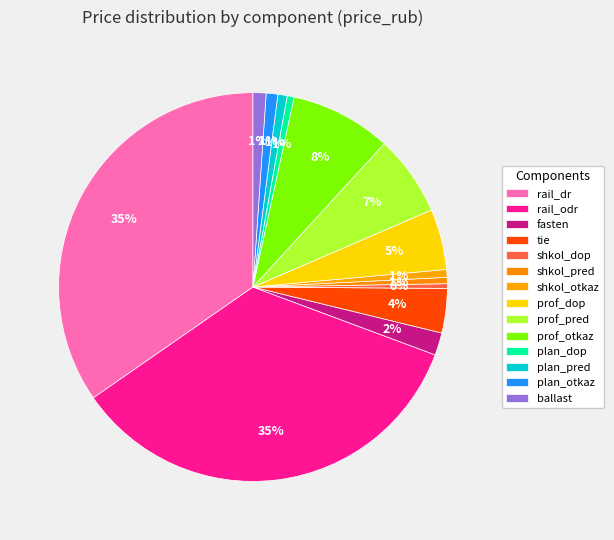

Count the number of slices in the pie.

14